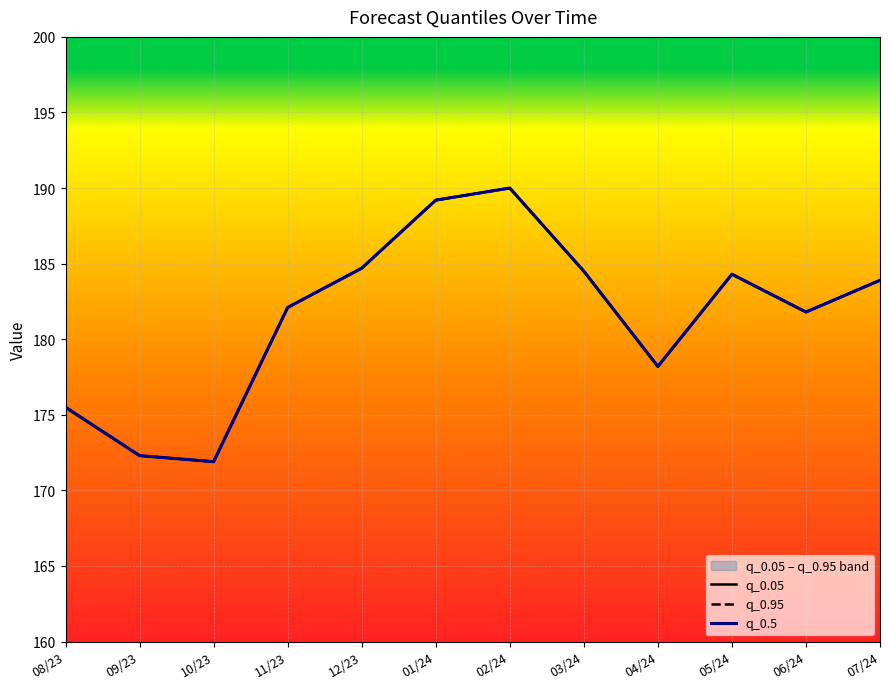

Which label corresponds to the largest value in the chart?

02/24